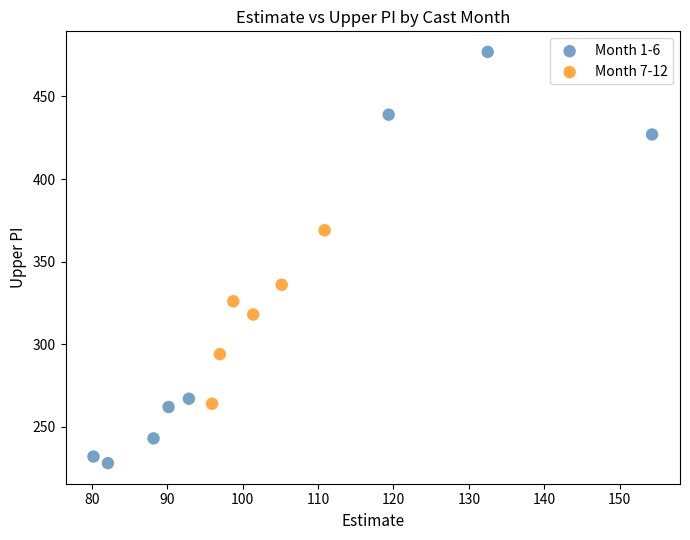

What are all the series names shown in the legend?

Month 1-6, Month 7-12